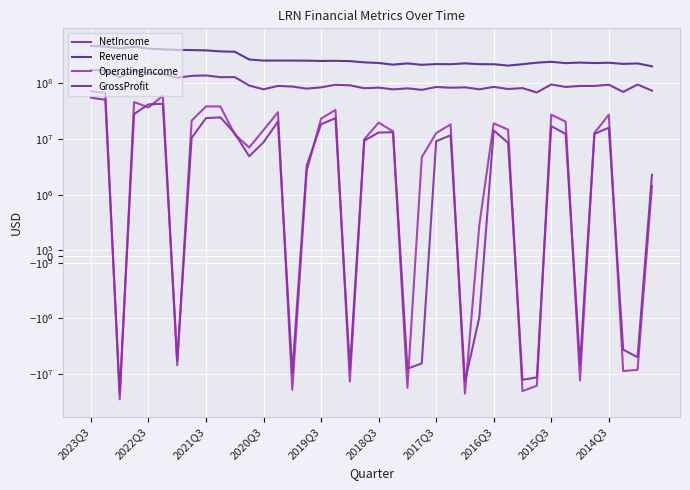

Is this an area chart (filled region under the line)?

No